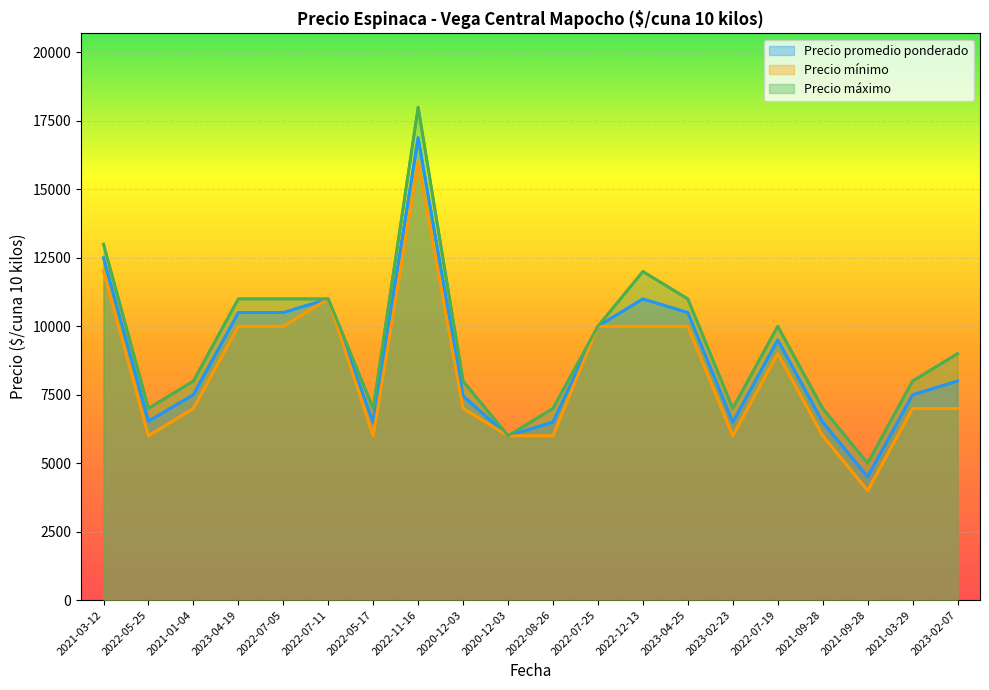

At which category is the sum across all series the highest?

2022-11-16